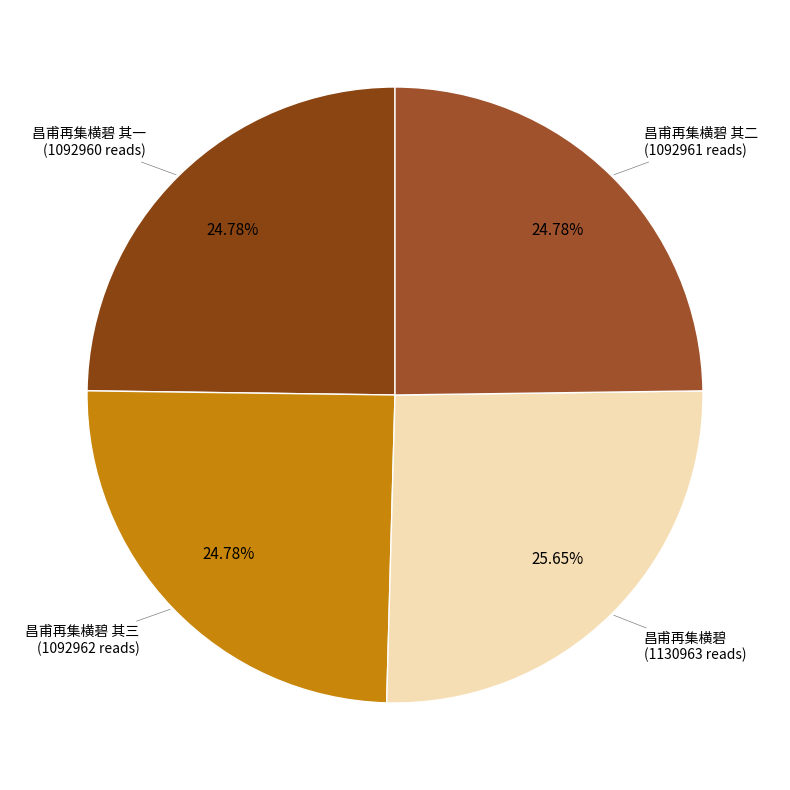

How many segments does this pie chart have?

4